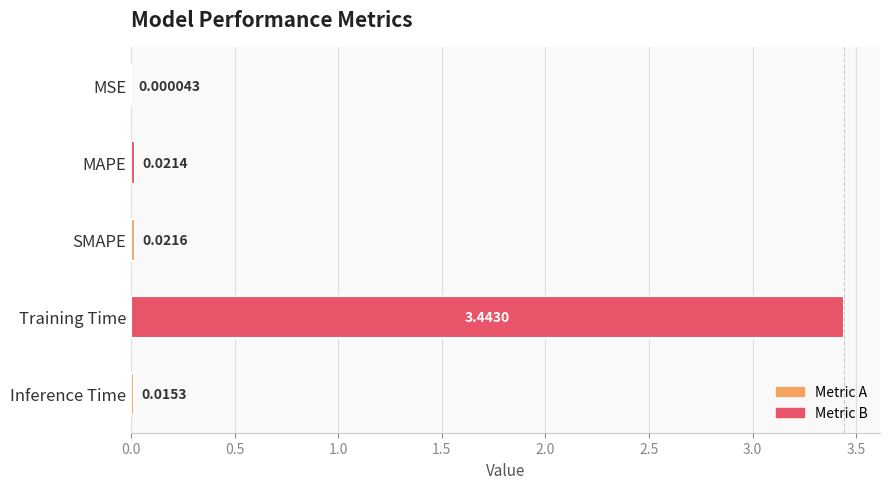

What is the sum of all values?

3.5